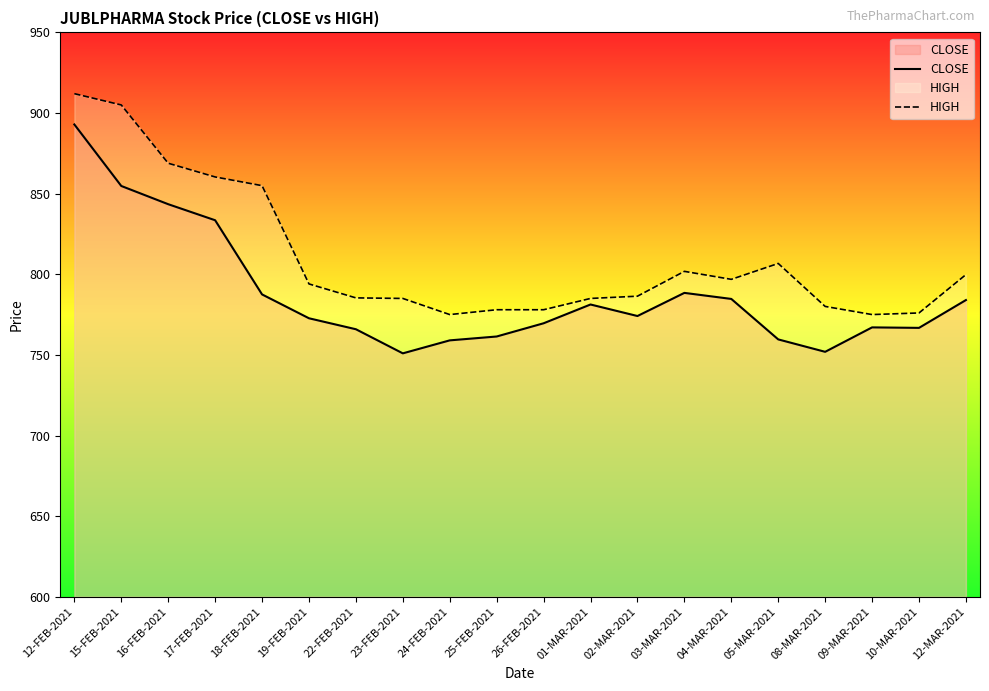

Rank the series by their maximum value, from lowest to highest.

CLOSE, HIGH